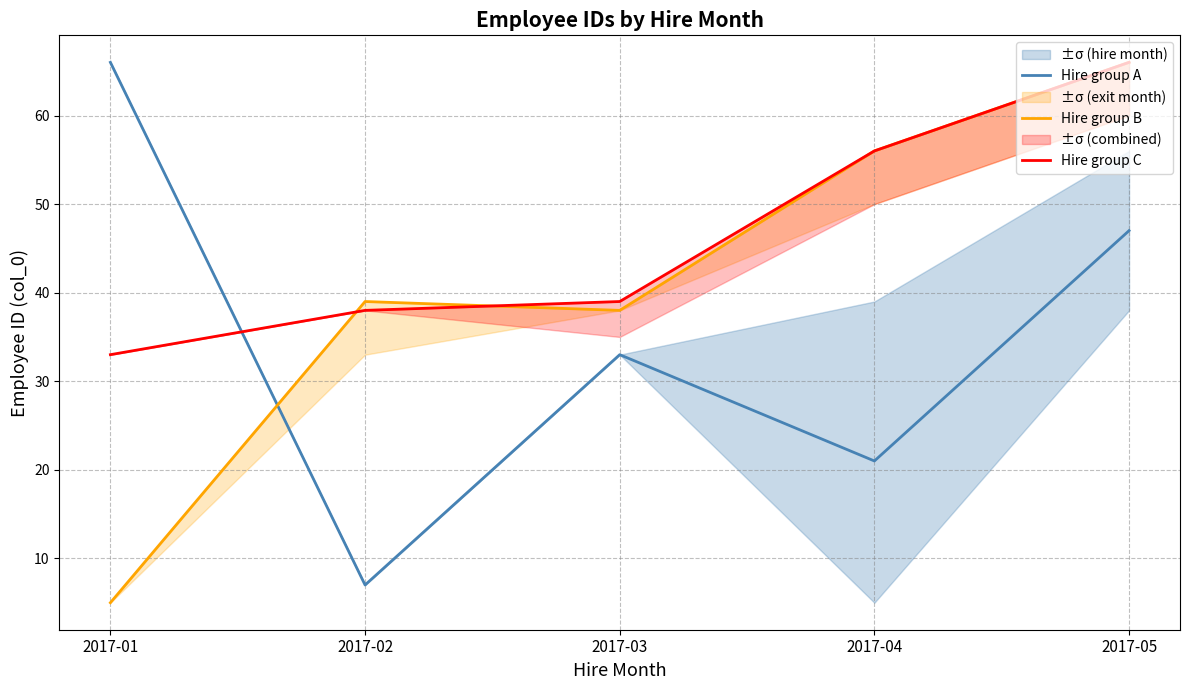

True or false: Hire group B and Hire group A cross at least once.

True